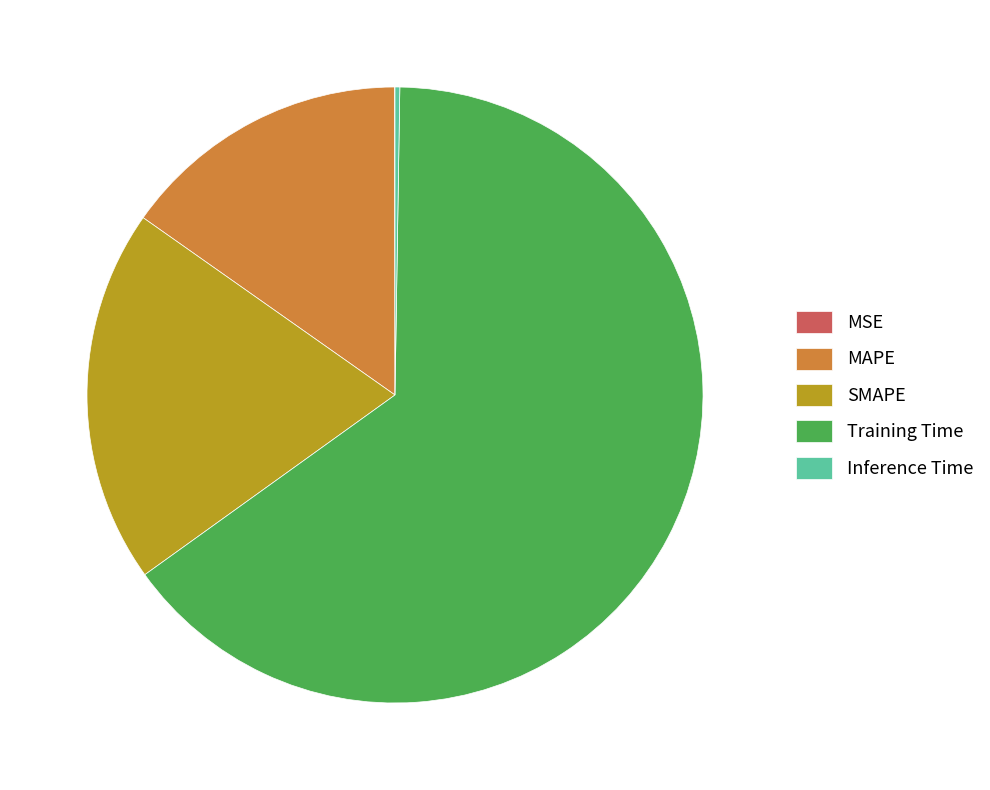

Combined, do SMAPE and Training Time account for over 50%?

Yes